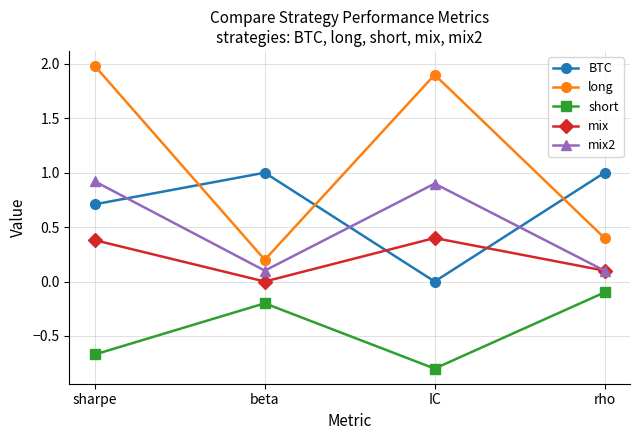

Reading right to left, list all the values displayed in this chart.

BTC: rho=1.0	IC=0.0	beta=1.0	sharpe=0.7
long: rho=0.4	IC=1.9	beta=0.2	sharpe=2.0
short: rho=-0.1	IC=-0.8	beta=-0.2	sharpe=-0.7
mix: rho=0.1	IC=0.4	beta=0.0	sharpe=0.4
mix2: rho=0.1	IC=0.9	beta=0.1	sharpe=0.9